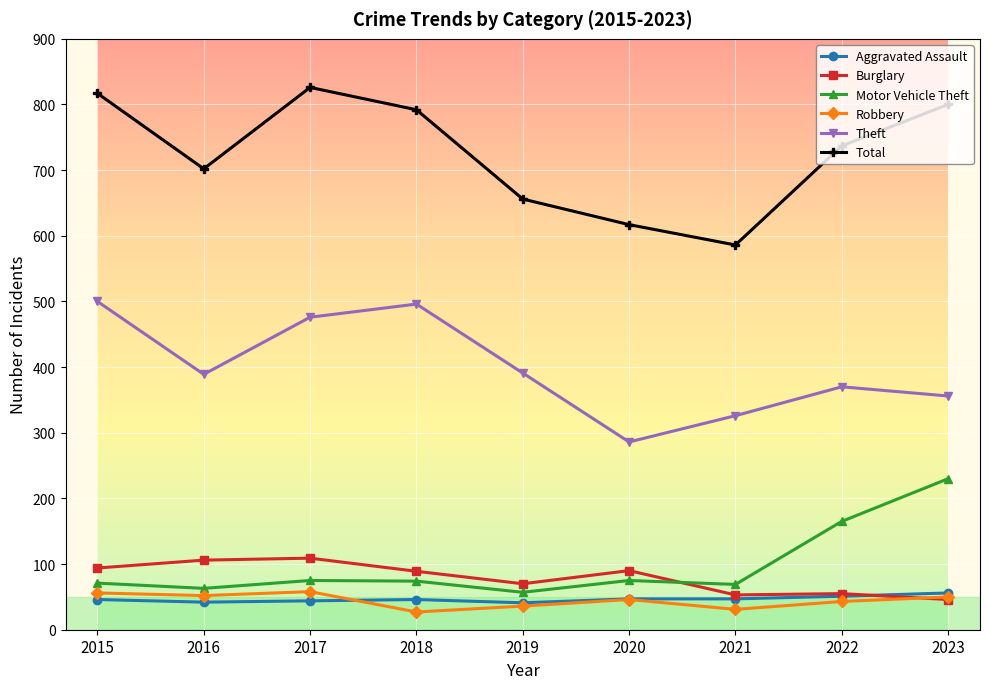

What is the sum of all Total values?

6533